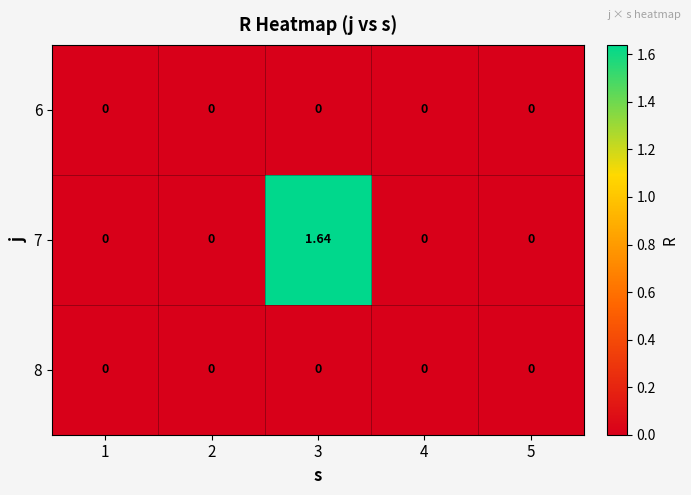

How many data points does each series have?

5